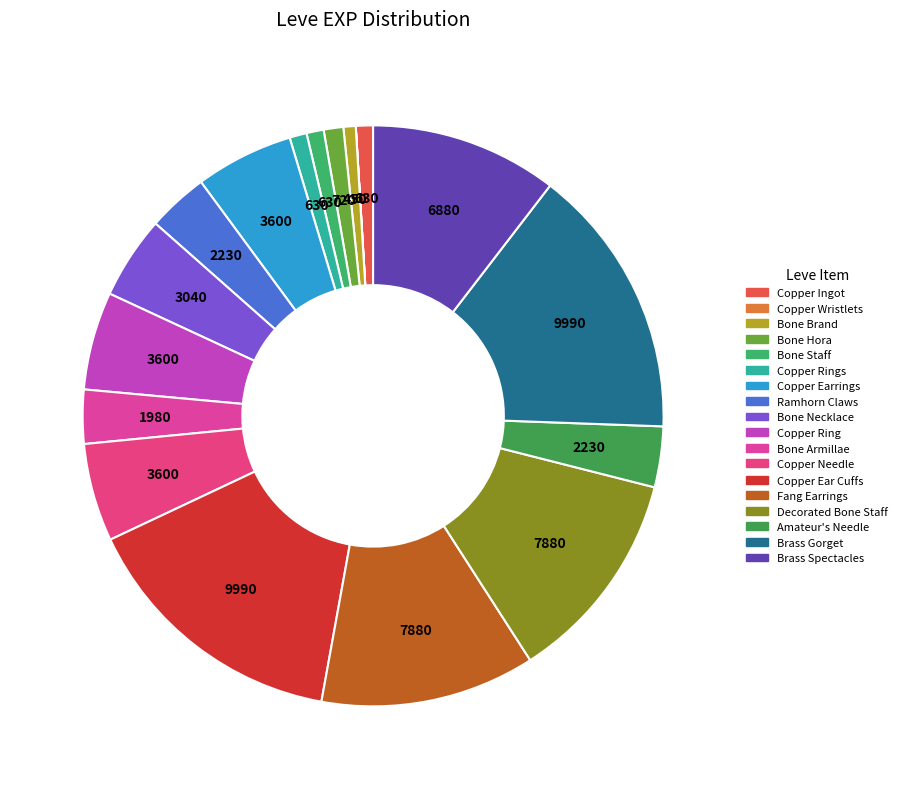

Which slice is the largest?

Copper Ear Cuffs